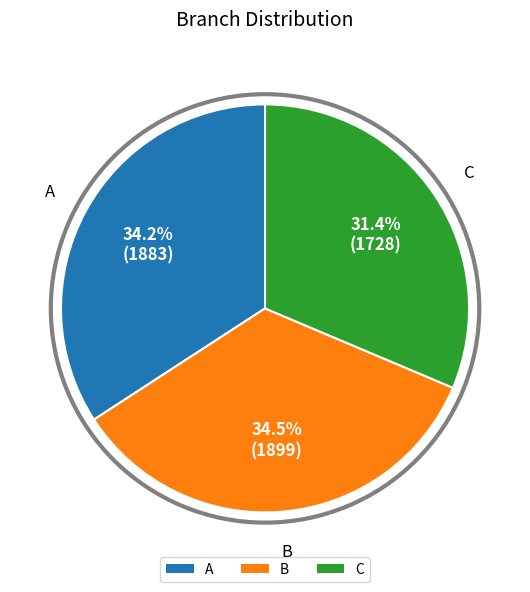

Is there a majority slice in this chart?

No